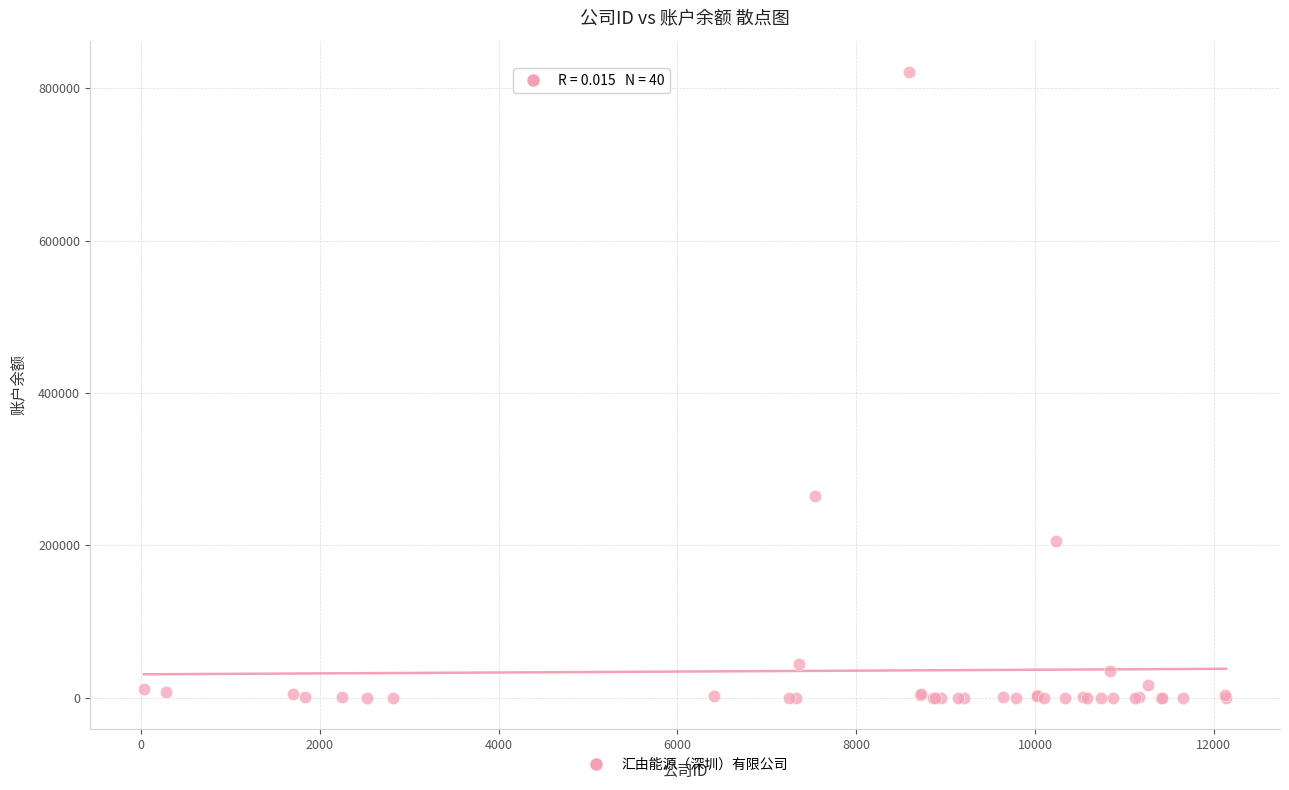

What Y value in the scatter plot is closest to 410746?

264657.0